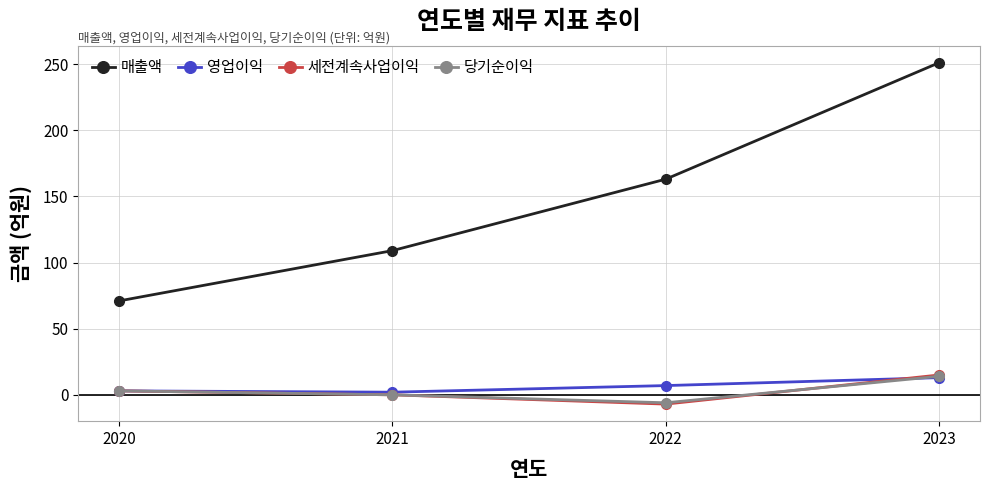

What is the sum of the 매출액 values at 2022 and 2020?

234